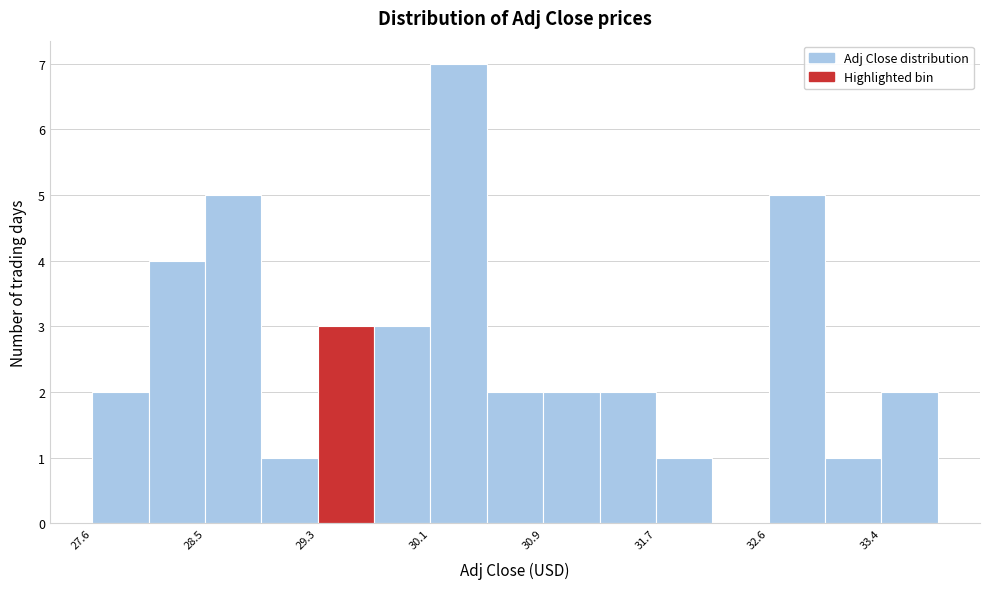

Reading left to right, transcribe this chart: for each bar, give the range it covers on the x-axis and its height. Neither the bar edges nor the heights are printed on the chart, so give them approximately, as read against the axes.

27.6 to 28.0: 2
28.0 to 28.5: 4
28.5 to 28.9: 5
28.9 to 29.3: 1
29.3 to 29.7: 3
29.7 to 30.1: 3
30.1 to 30.5: 7
30.5 to 30.9: 2
30.9 to 31.3: 2
31.3 to 31.7: 2
31.7 to 32.2: 1
32.2 to 32.6: 0
32.6 to 33.0: 5
33.0 to 33.4: 1
33.4 to 33.8: 2